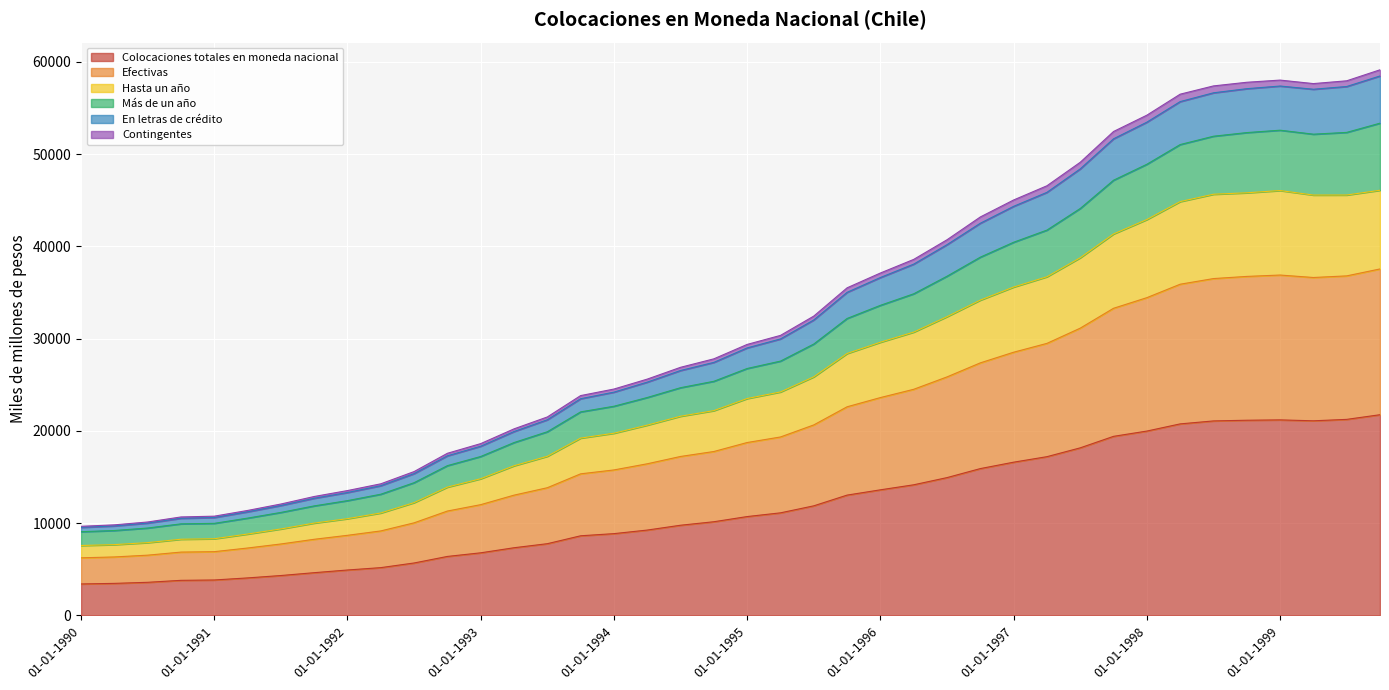

At which label does Más de un año reach its minimum?

01-01-1990